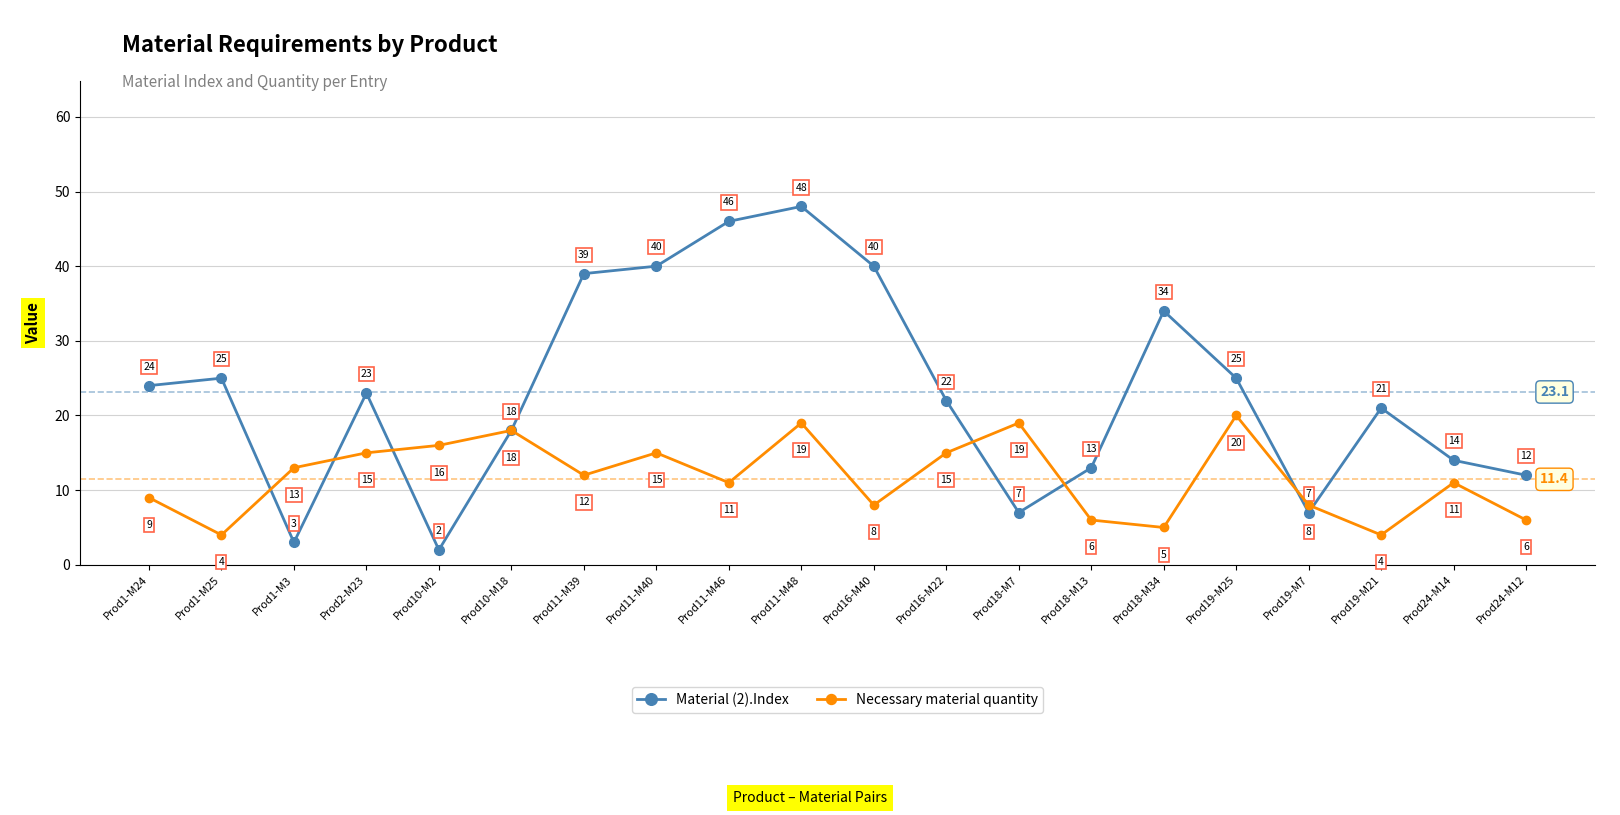

Is the value of Necessary material quantity at Prod18-M13 greater than the value of Material (2).Index at Prod2-M23?

No